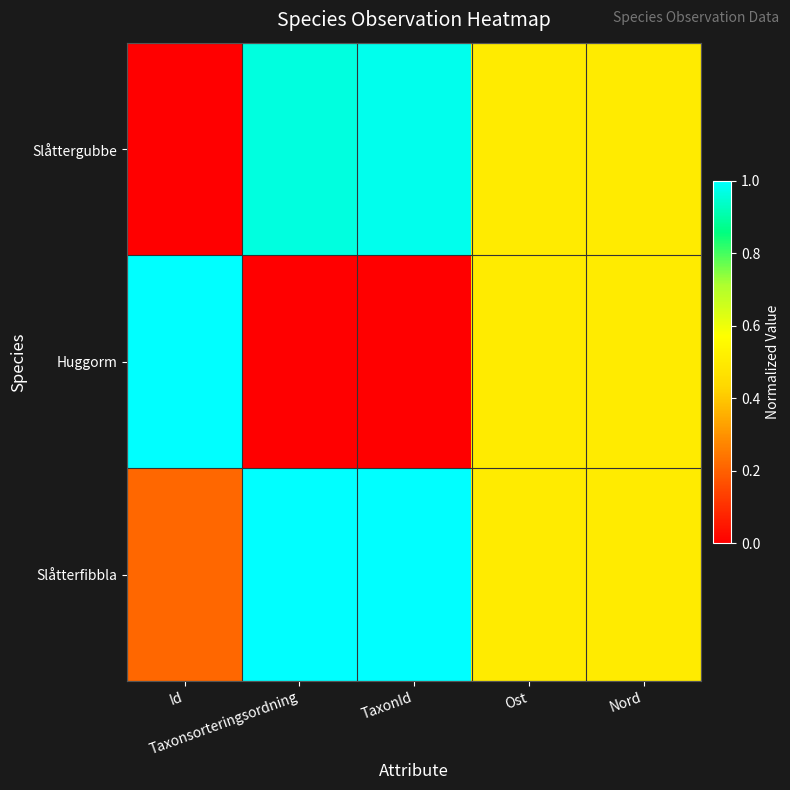

What is the maximum value shown in the chart?

1.0